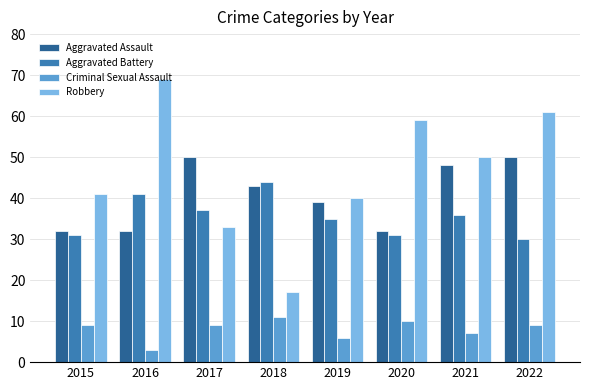

How many groups of bars are there?

8